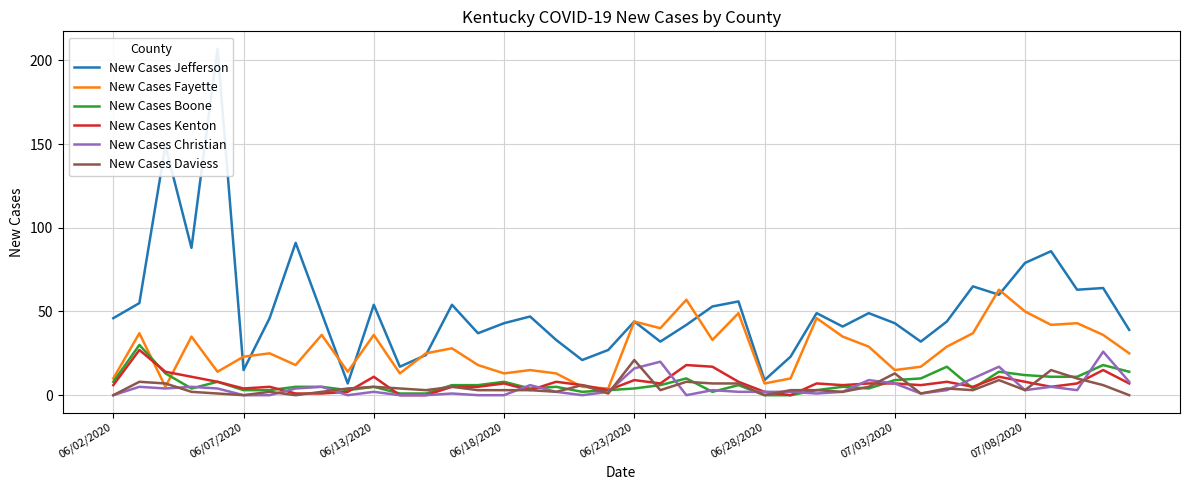

At which label does New Cases Daviess reach its peak?

06/23/2020